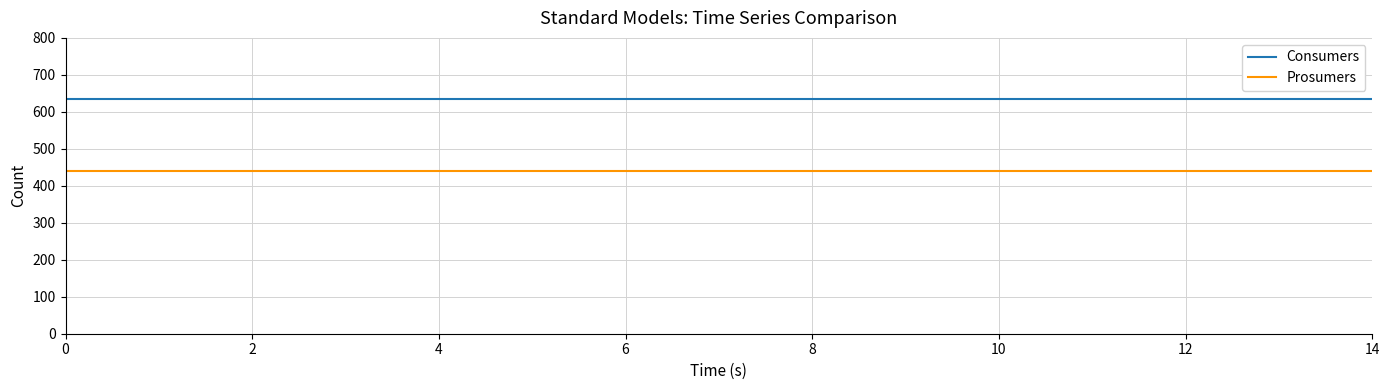

What are all the series names shown in the legend?

Consumers, Prosumers